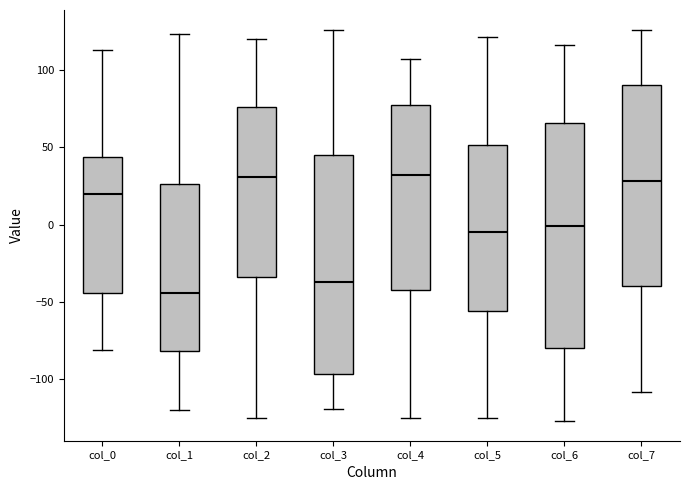

Reading left to right, read every box against the y-axis: the position of its median line, the range the box covers, and the ends of its whiskers. The values are not printed on the chart, so give them approximately, as read against the axis.

col_0: median 20, box -45 to 45, whiskers -80 to 115
col_1: median -45, box -80 to 25, whiskers -120 to 125
col_2: median 30, box -35 to 75, whiskers -125 to 120
col_3: median -35, box -95 to 45, whiskers -120 to 125
col_4: median 30, box -40 to 80, whiskers -125 to 105
col_5: median -5, box -55 to 50, whiskers -125 to 120
col_6: median 0, box -80 to 65, whiskers -125 to 115
col_7: median 30, box -40 to 90, whiskers -110 to 125